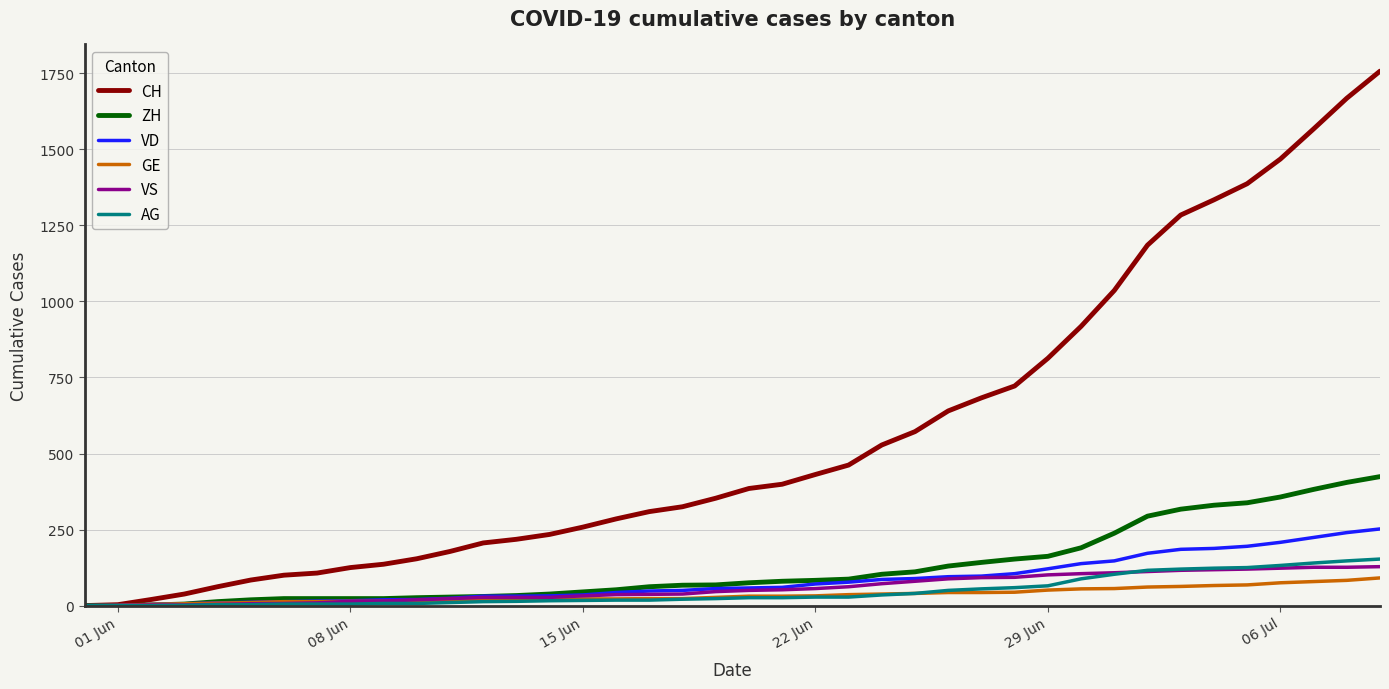

What is the greatest value displayed?

1757